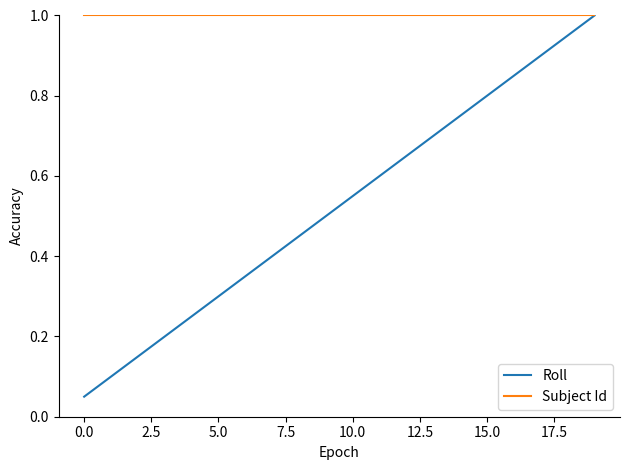

Rank the series by their average value, from lowest to highest.

Roll, Subject Id